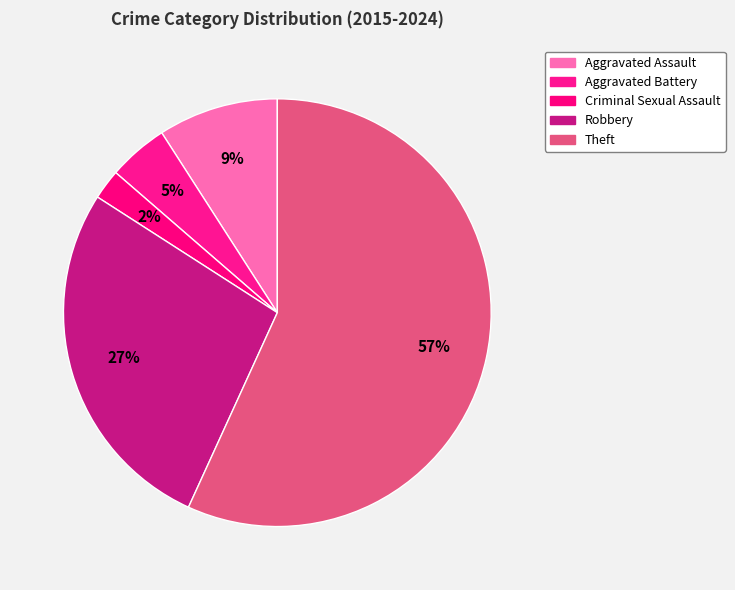

What is the smallest slice in the pie chart?

Criminal Sexual Assault